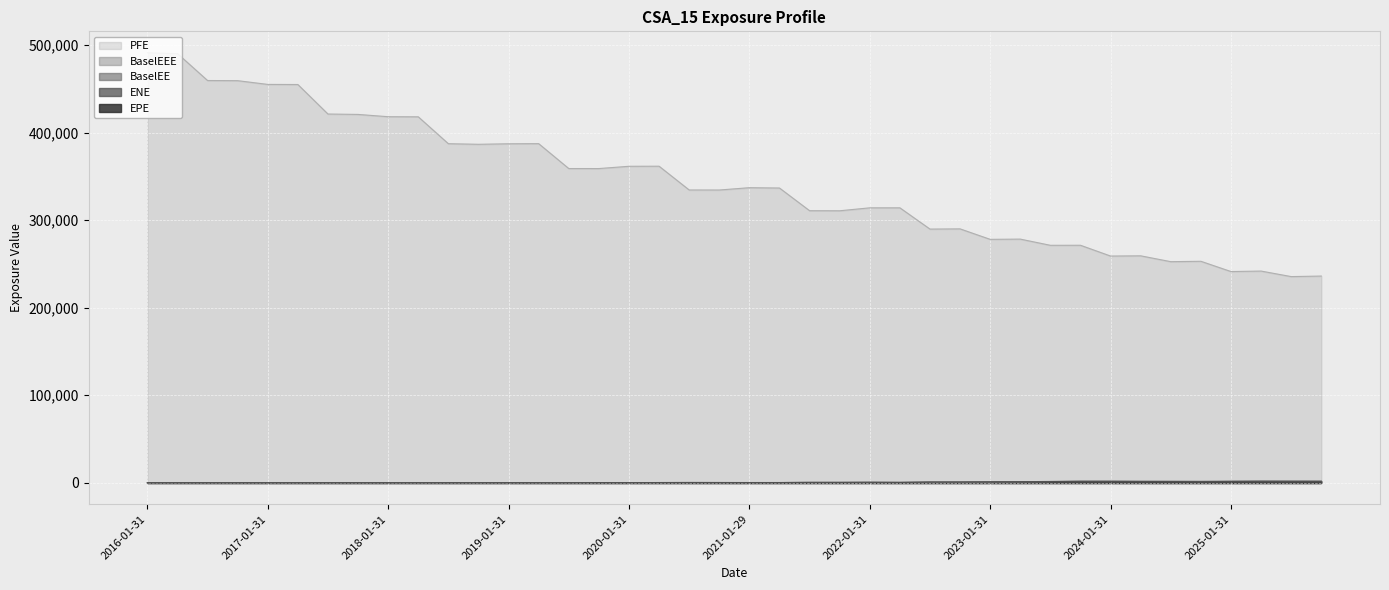

True or false: ENE and BaselEE intersect in this chart.

False